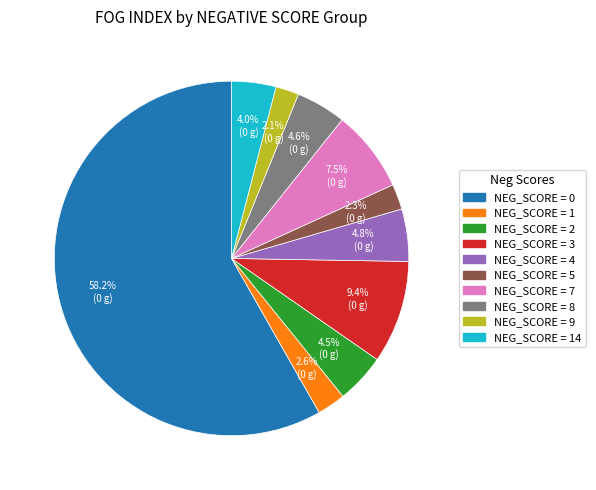

Is there a majority slice in this chart?

Yes